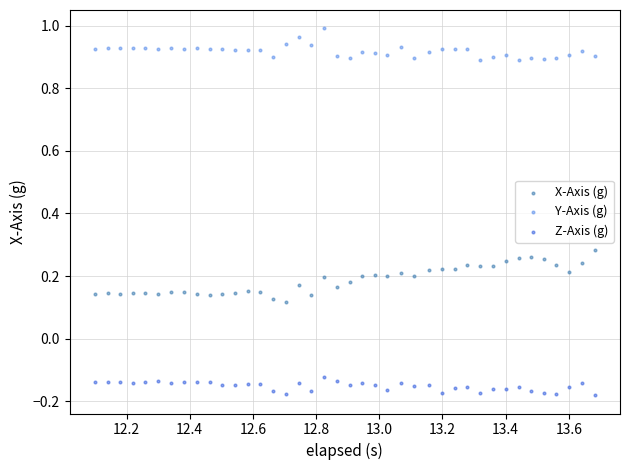

Which series contains the lowest Y value?

Z-Axis (g)